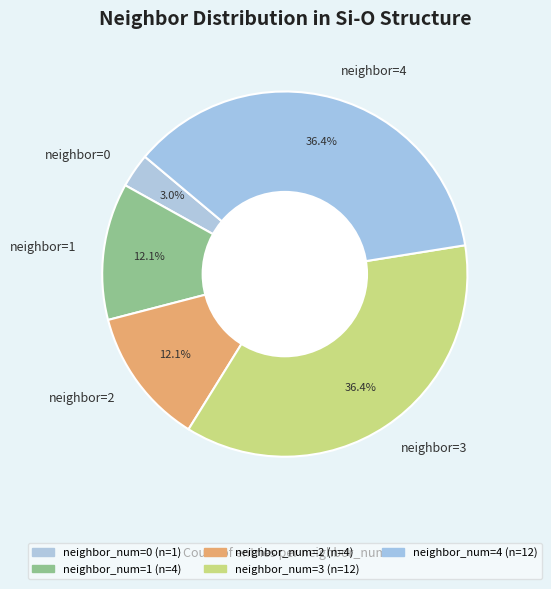

To the nearest percent, what is the difference between the largest and smallest slice percentages?

33%